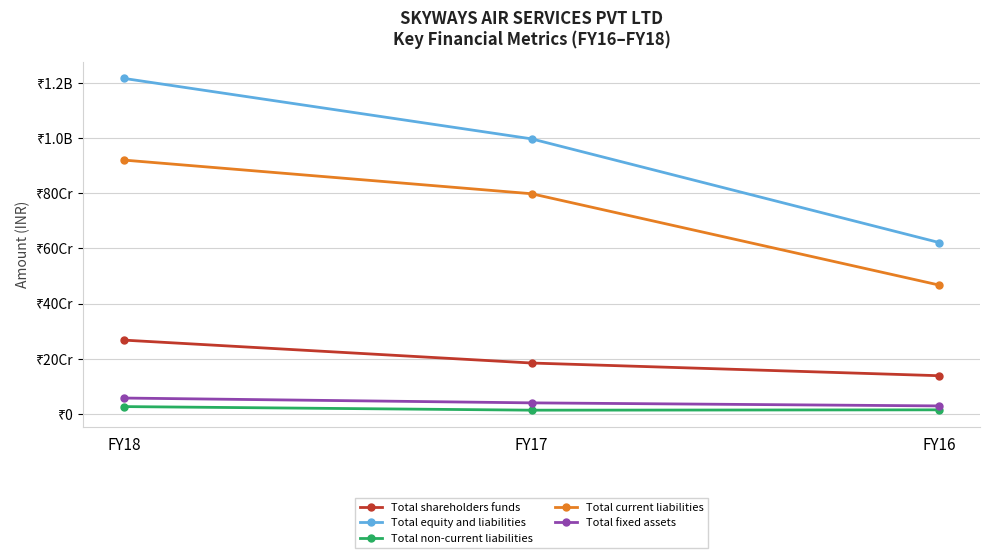

Is this an area chart (filled region under the line)?

No